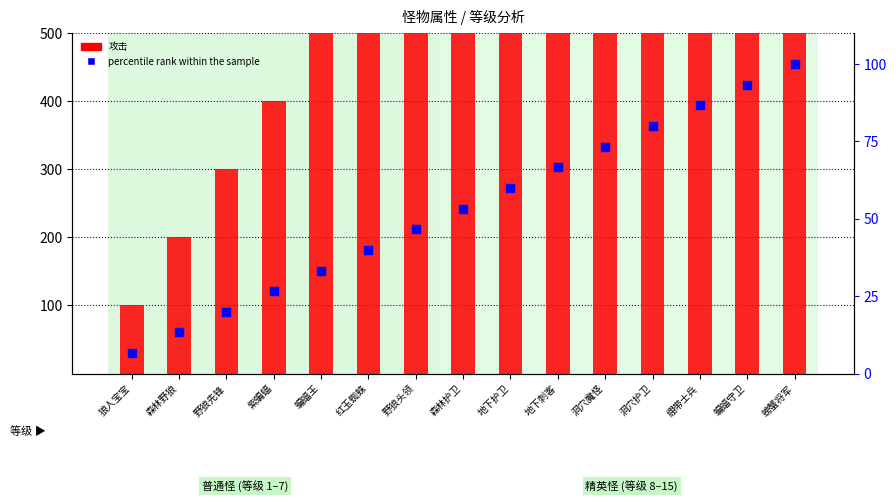

Is the value of percentile rank within the sample at 蝙蝠守卫 greater than the value of 攻击 at 紫蝙蝠?

No